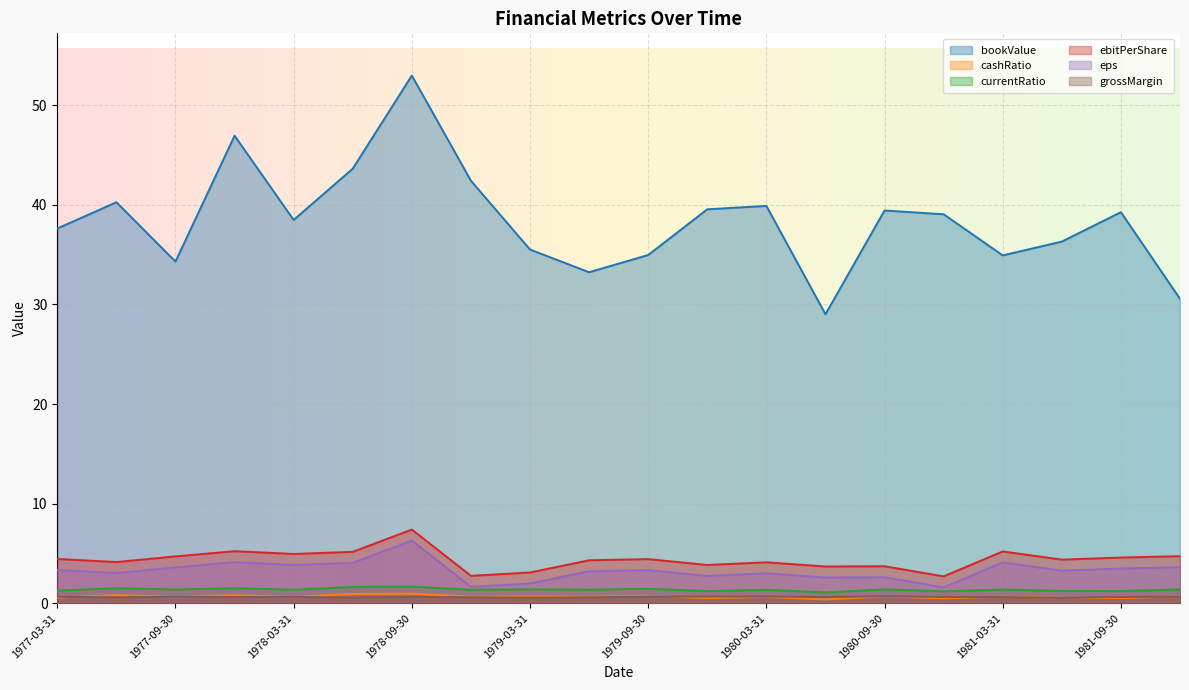

What is the difference between the bookValue values at 1980-09-30 and 1977-06-30?

0.8